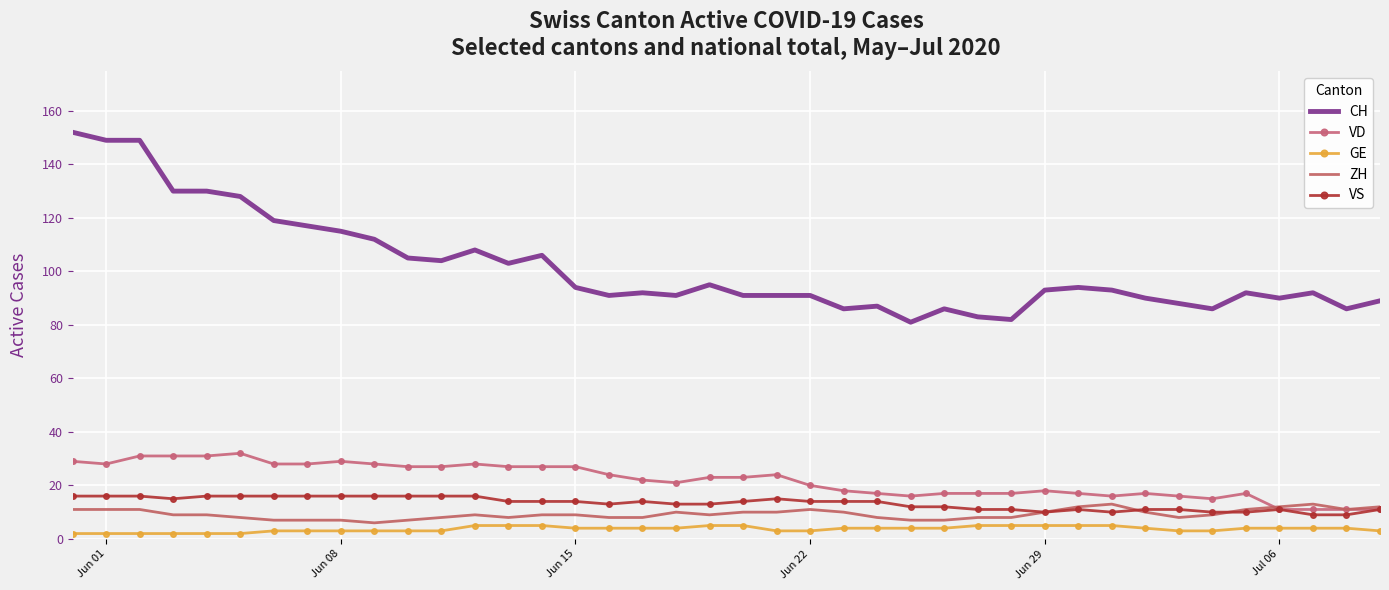

What is the maximum value for VD?

32